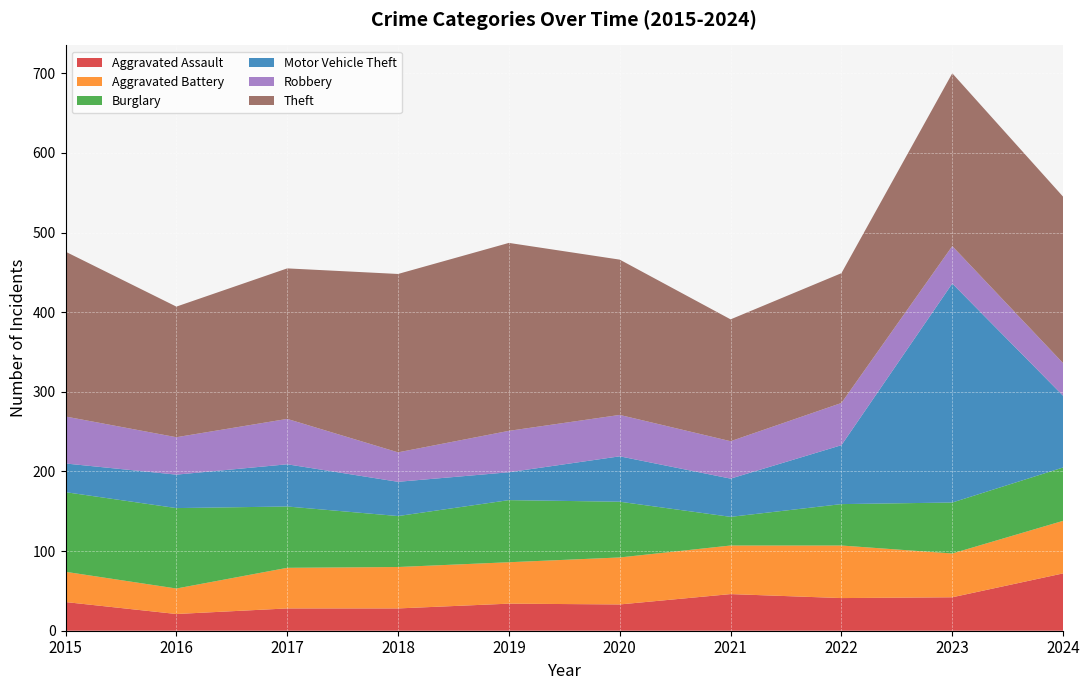

Reading right to left, extract all data points from this chart.

Aggravated Assault: 72	42	41	46	33	34	28	28	21	36
Aggravated Battery: 66	55	66	61	59	52	52	51	32	38
Burglary: 67	64	52	36	70	78	64	77	101	100
Motor Vehicle Theft: 90	275	74	48	57	35	43	53	42	36
Robbery: 41	47	53	47	52	52	37	57	47	59
Theft: 209	217	163	153	195	236	224	189	164	207